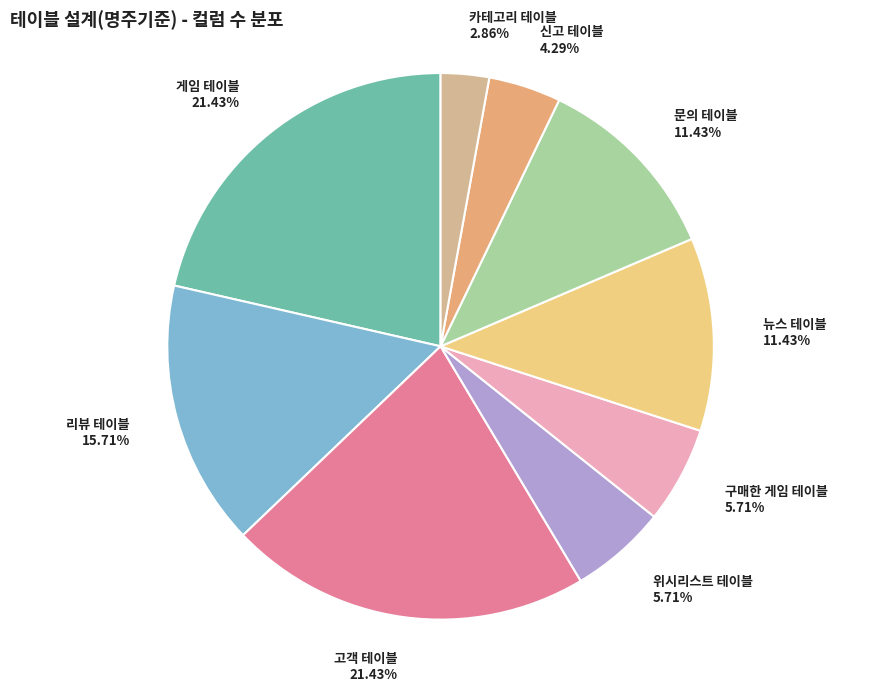

What is the smallest slice in the pie chart?

카테고리 테이블